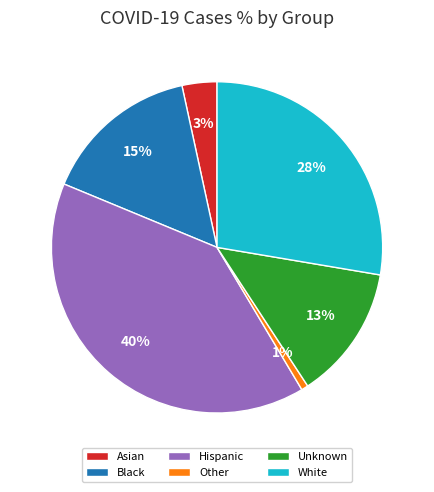

To the nearest percent, what percentage of the pie is Asian?

3%